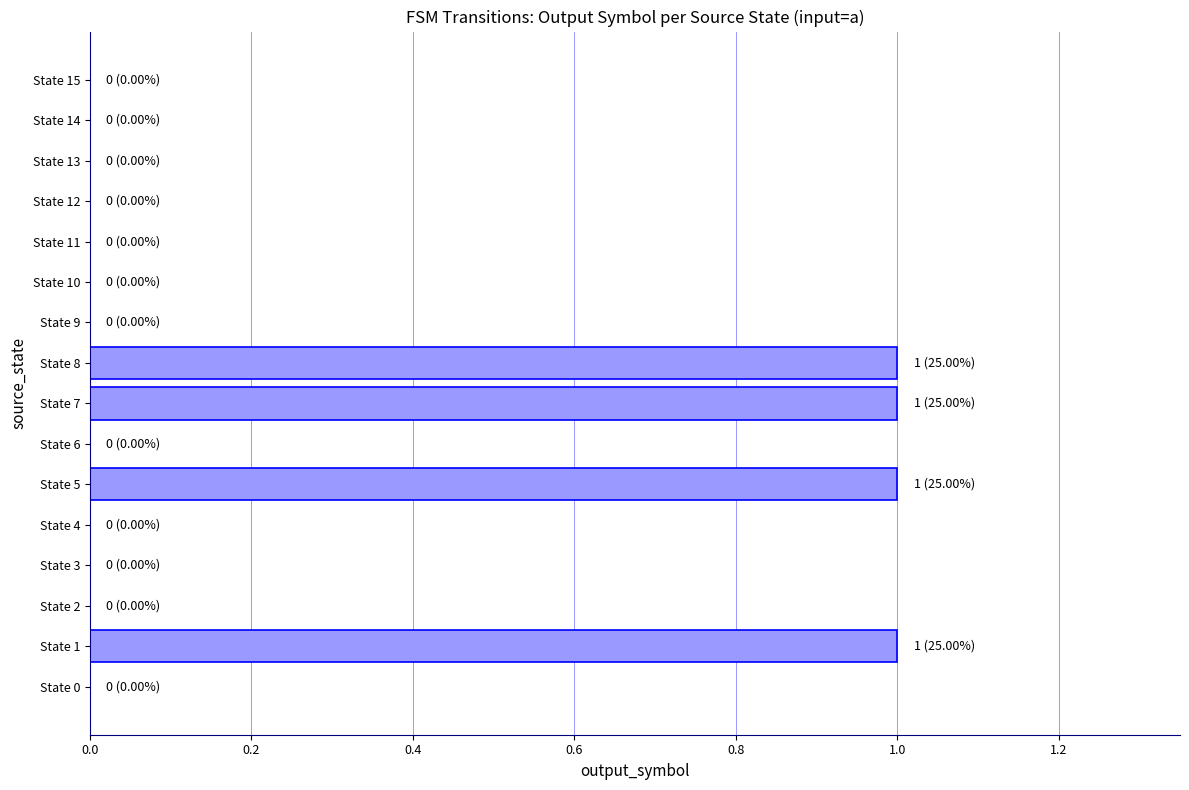

Reading top to bottom, what are all the values shown in this chart?

State 15=0	State 14=0	State 13=0	State 12=0	State 11=0	State 10=0	State 9=0	State 8=1	State 7=1	State 6=0	State 5=1	State 4=0	State 3=0	State 2=0	State 1=1	State 0=0